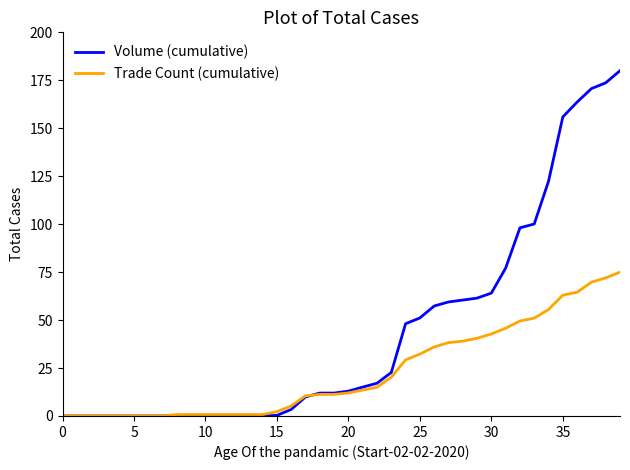

What is the maximum value shown in the chart?

180.0